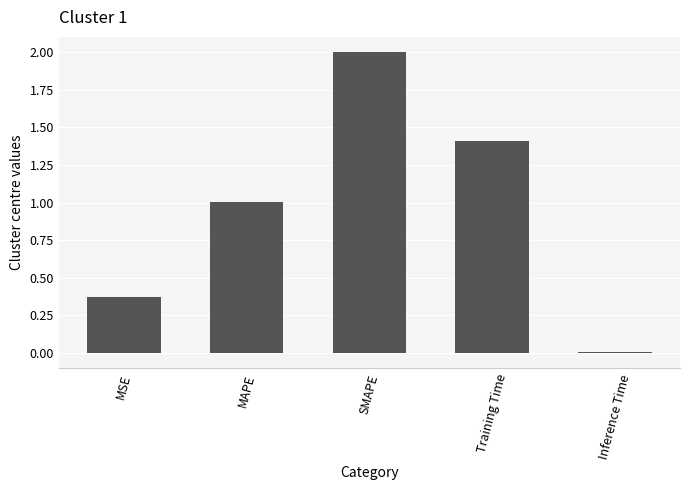

How many series are shown in this chart?

1